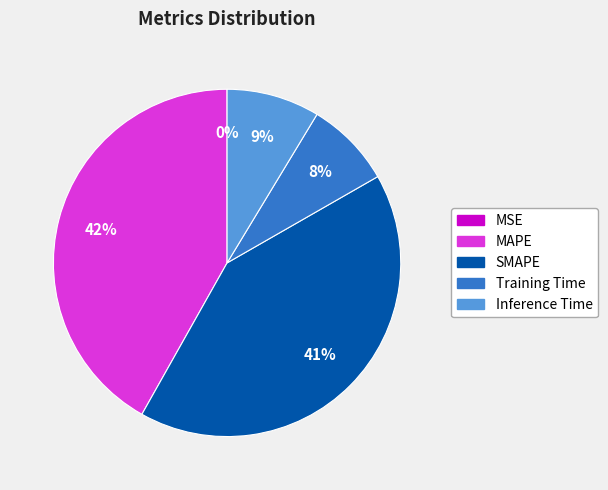

Which has a higher value, Inference Time or MAPE?

MAPE